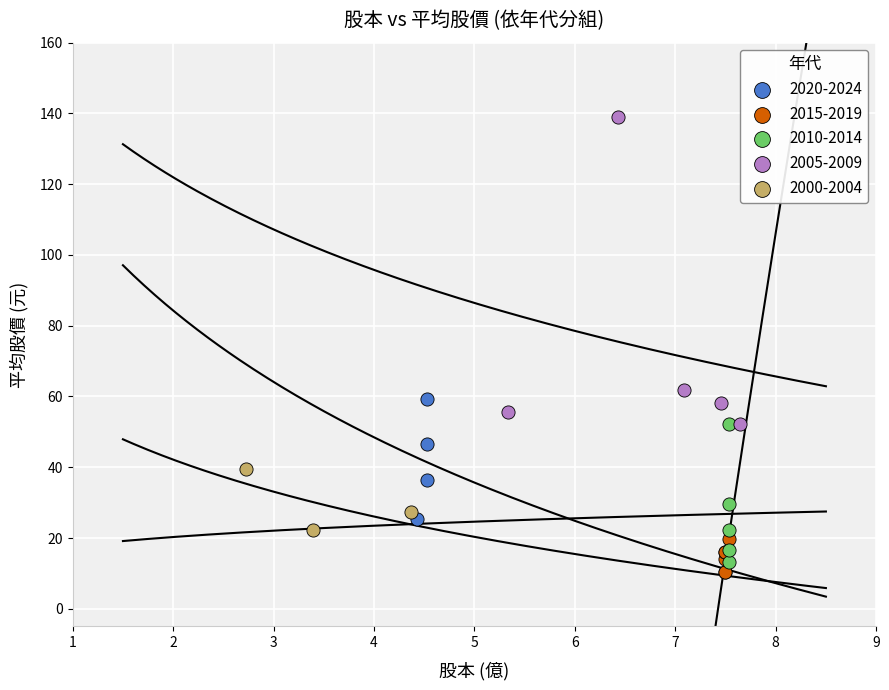

Which series has the largest Y range (max minus min)?

2005-2009